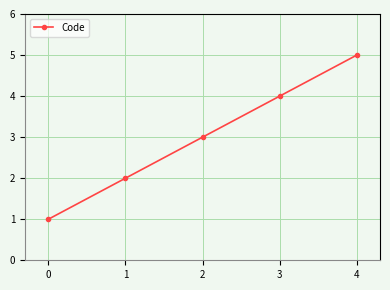

The chart shows a value of 4 at 2. True or false?

False